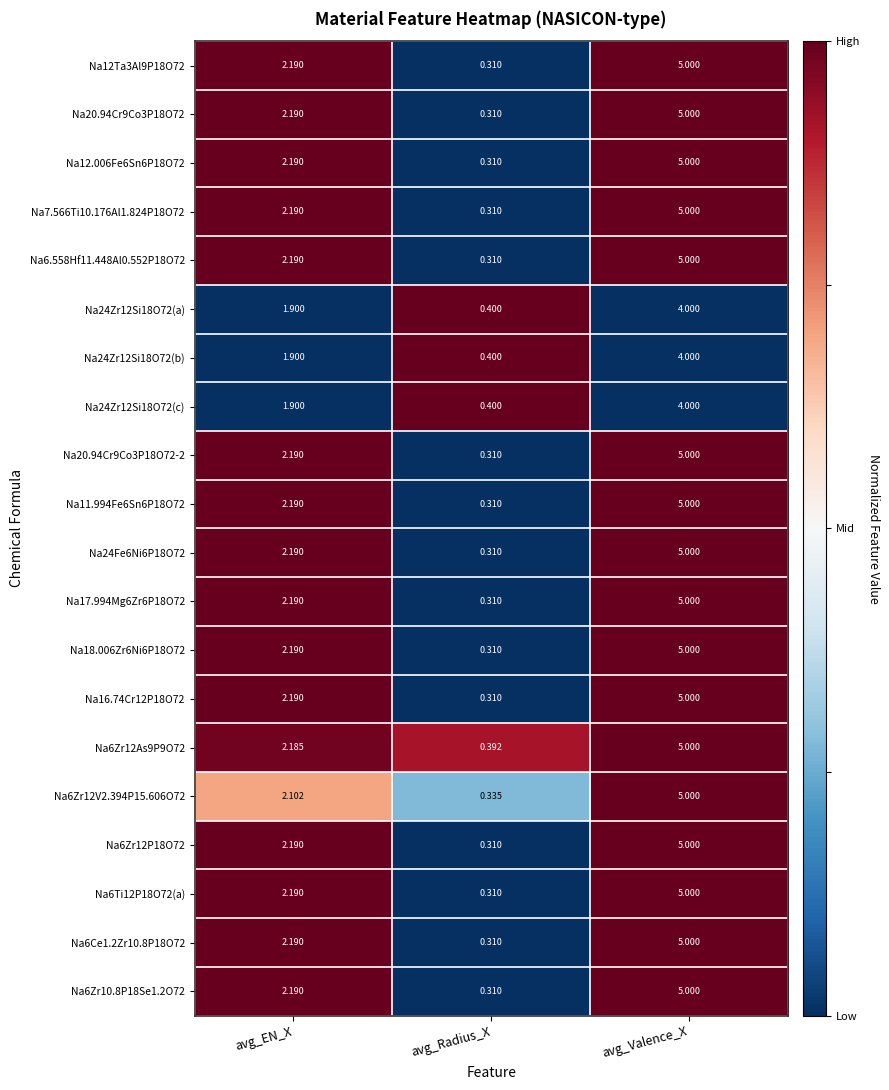

At which category is the sum across all series the highest?

avg_Valence_X